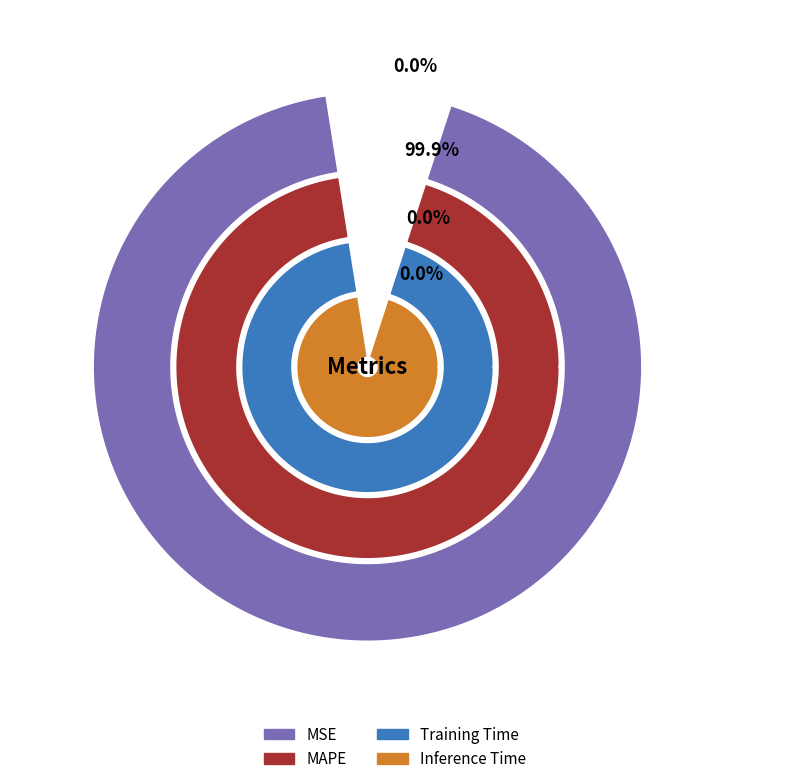

What portion of the pie excludes MSE?

100.0%